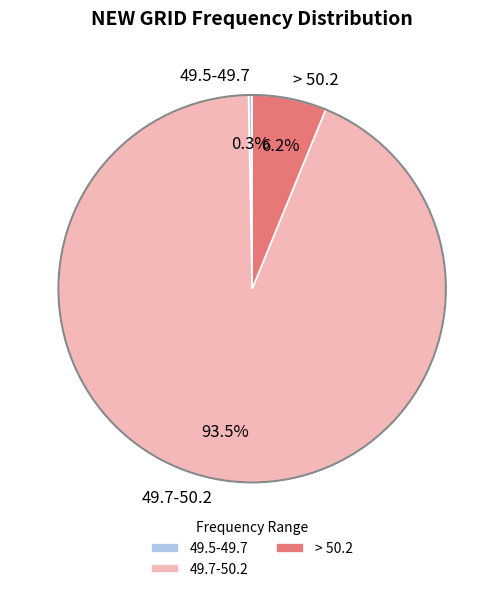

Which category has the smallest portion of the pie?

49.5-49.7